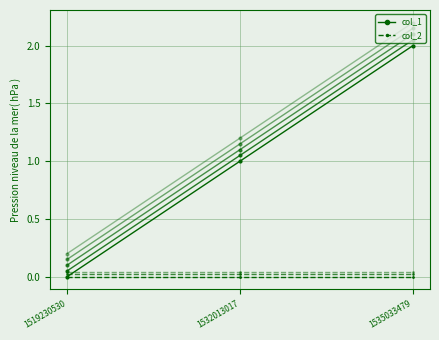

Which has a higher value, 1532013017 or 1535033479?

1535033479